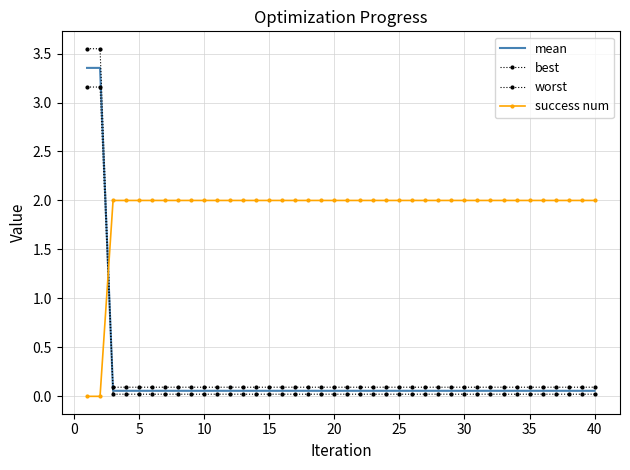

Which series has the largest total across all categories?

success num